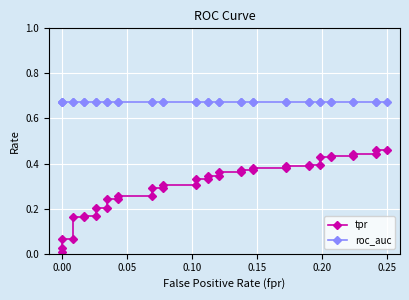

What is the maximum value shown in the chart?

0.7